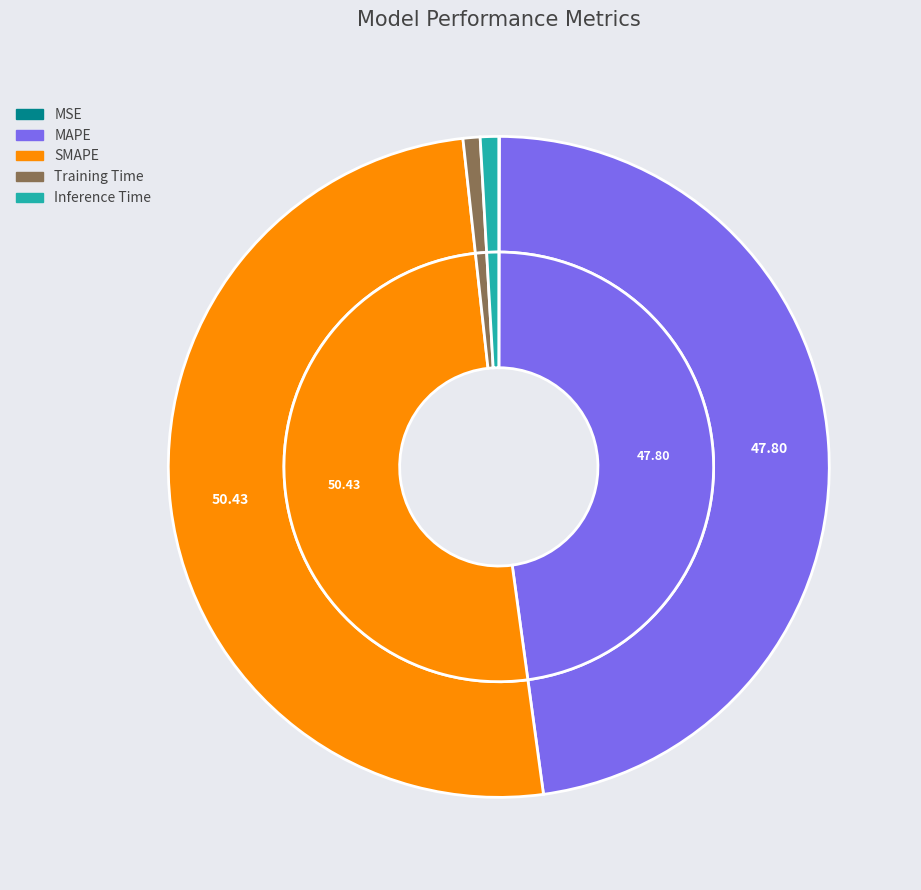

Which slice represents more than half of the pie?

SMAPE